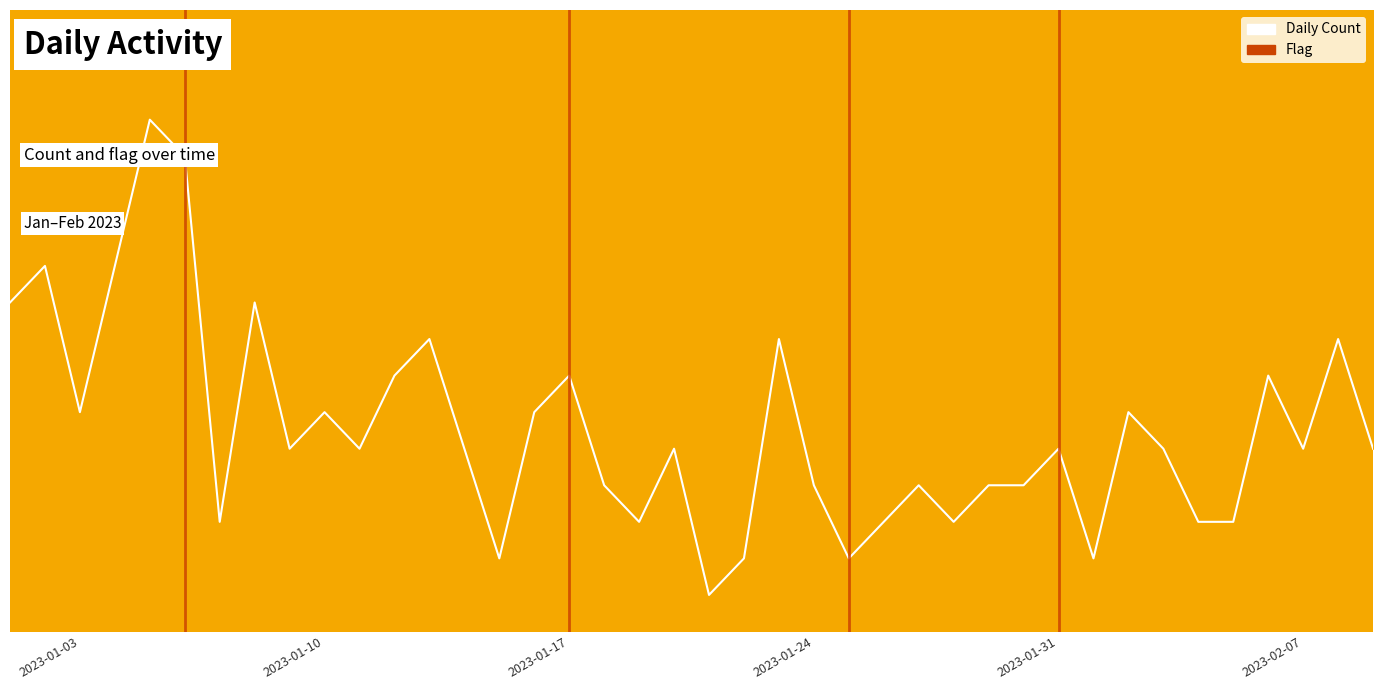

At which label does the data first exceed 4?

2023-01-01